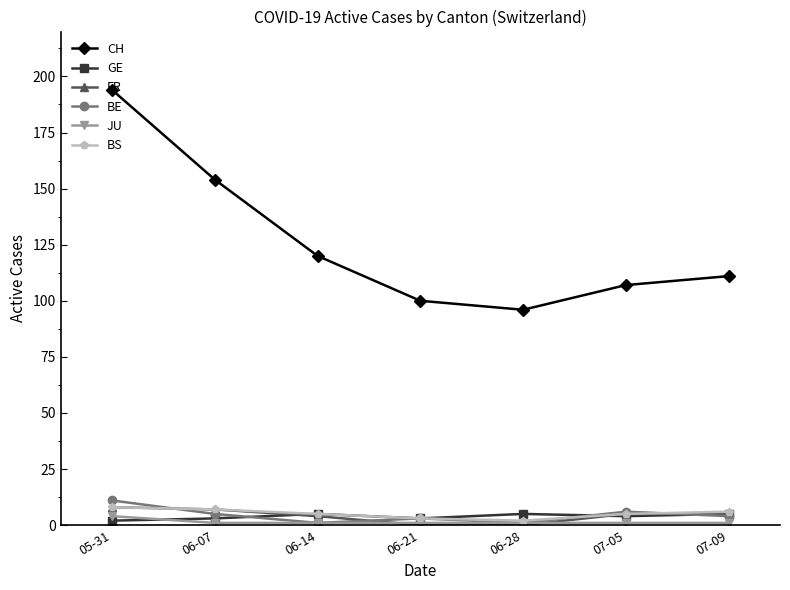

In GE, how many points are lower than both neighbors (excluding endpoints)?

2